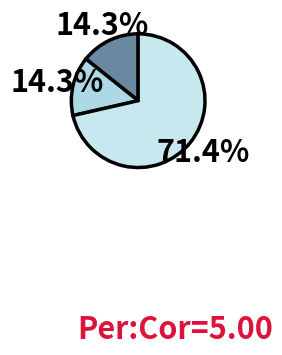

To the nearest percent, what is the difference between the largest and smallest slice percentages?

57%